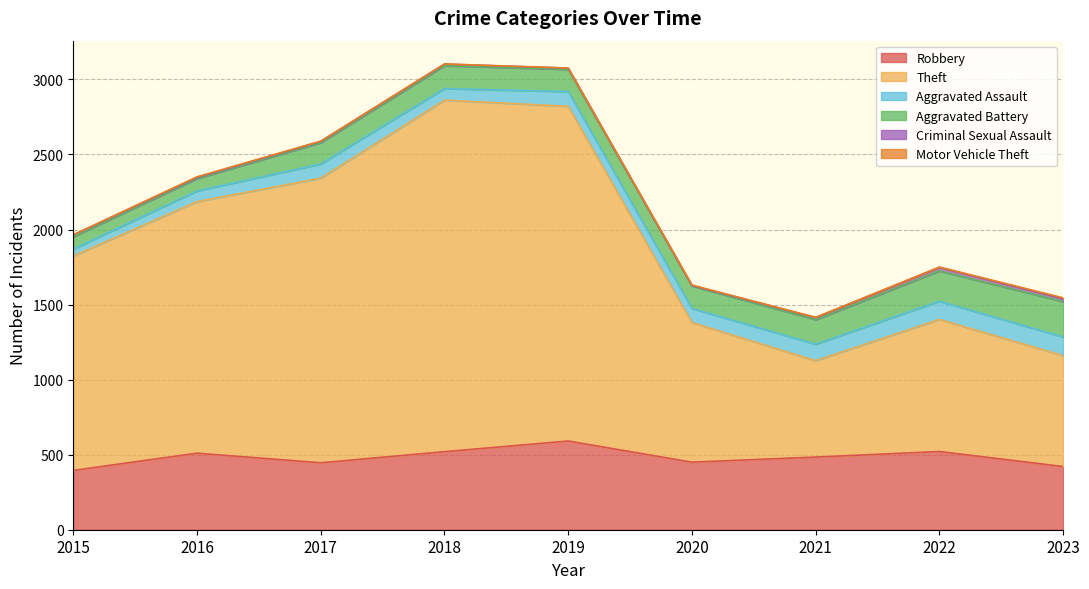

Which series changed the most between 2018 and 2022?

Theft